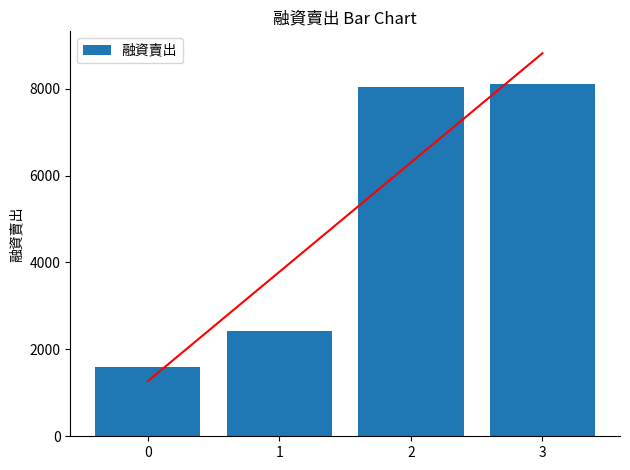

What is the difference between the second highest and second lowest values?

5613